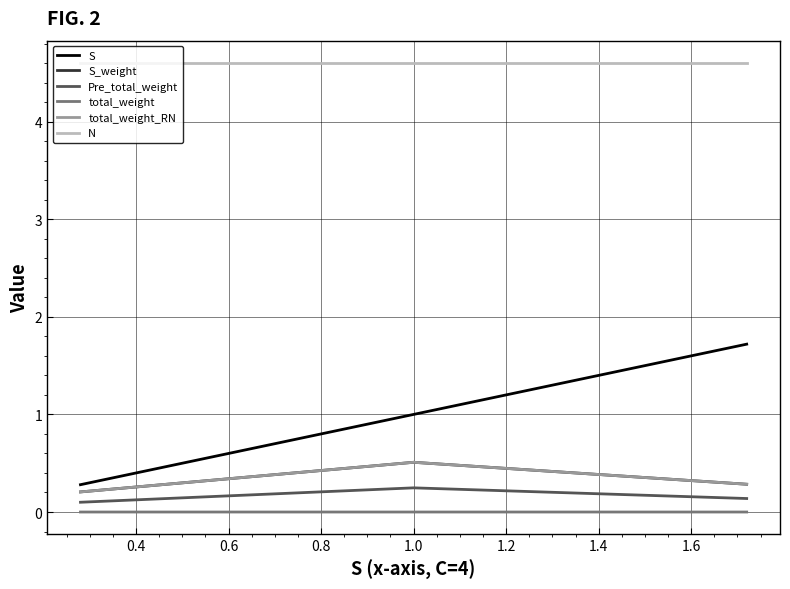

What is the maximum value shown in the chart?

4.6